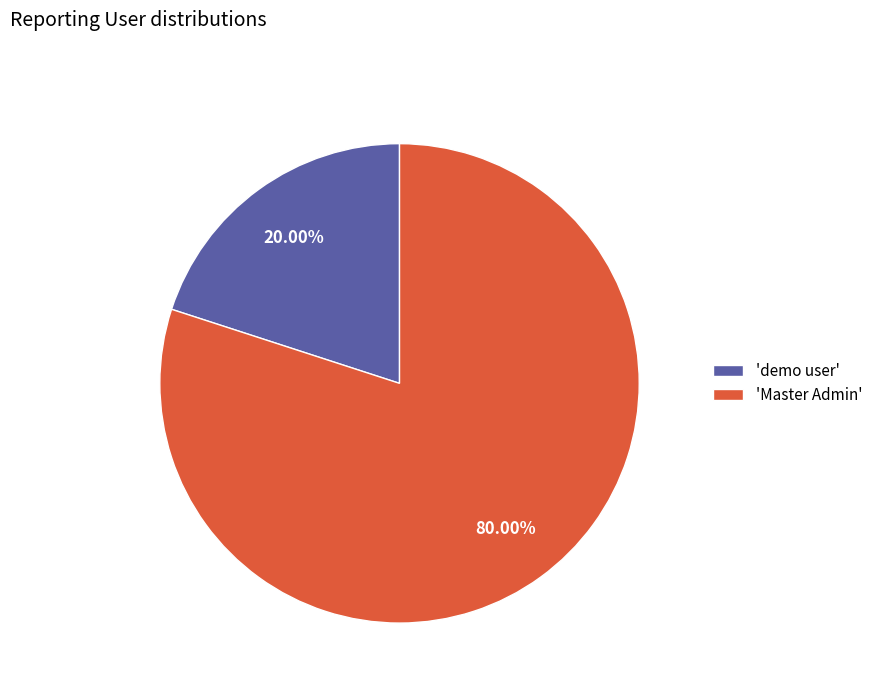

To the nearest percent, what is the difference between the largest and smallest slice percentages?

60%